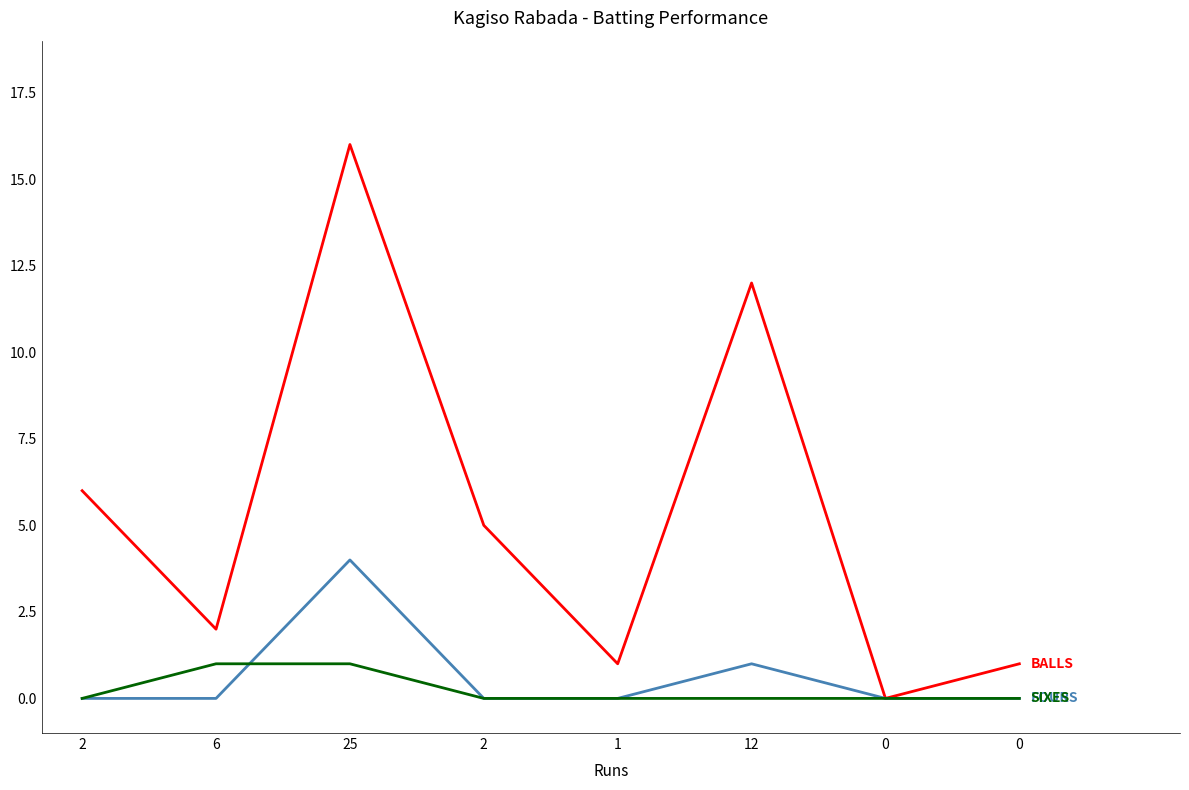

Is this an area chart (filled region under the line)?

No